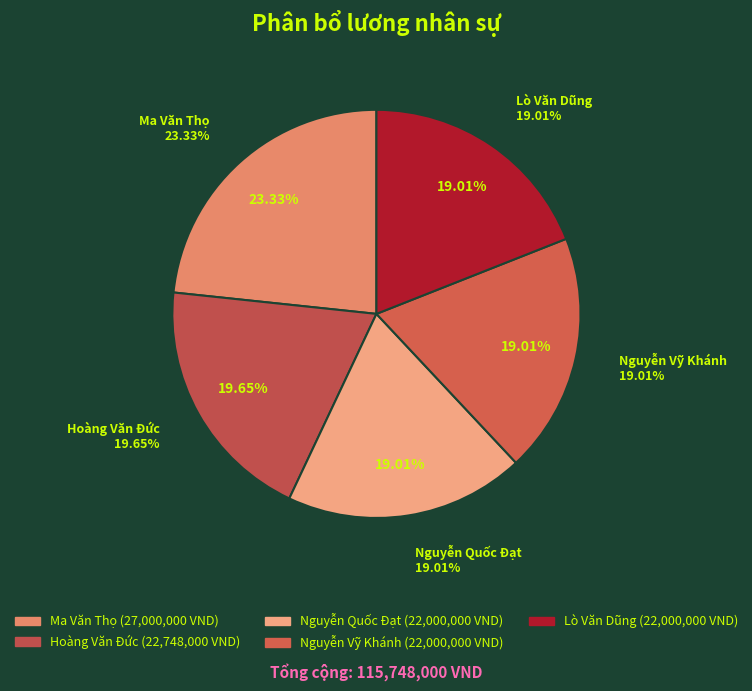

Is there a majority slice in this chart?

No